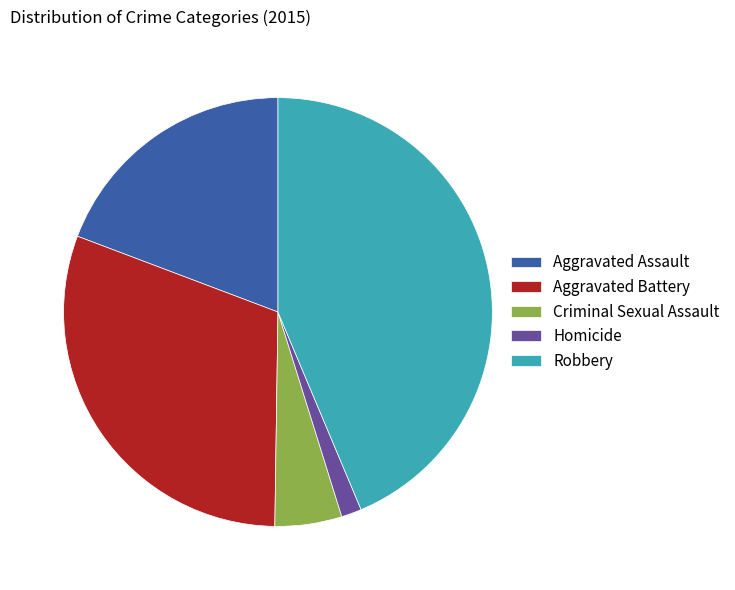

What is the ratio of the value at Robbery to the value at Homicide?

28.6